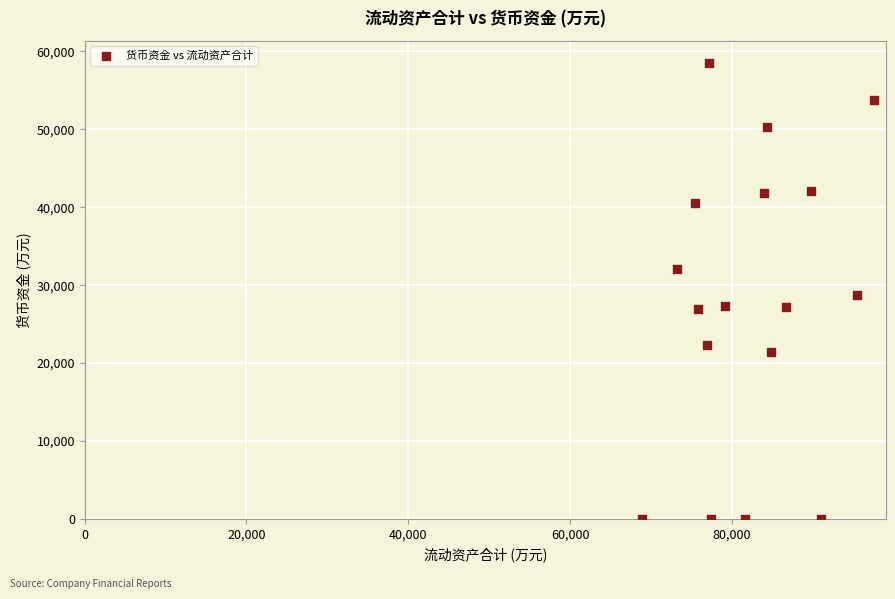

What is the range of Y values (max minus min)?

58455